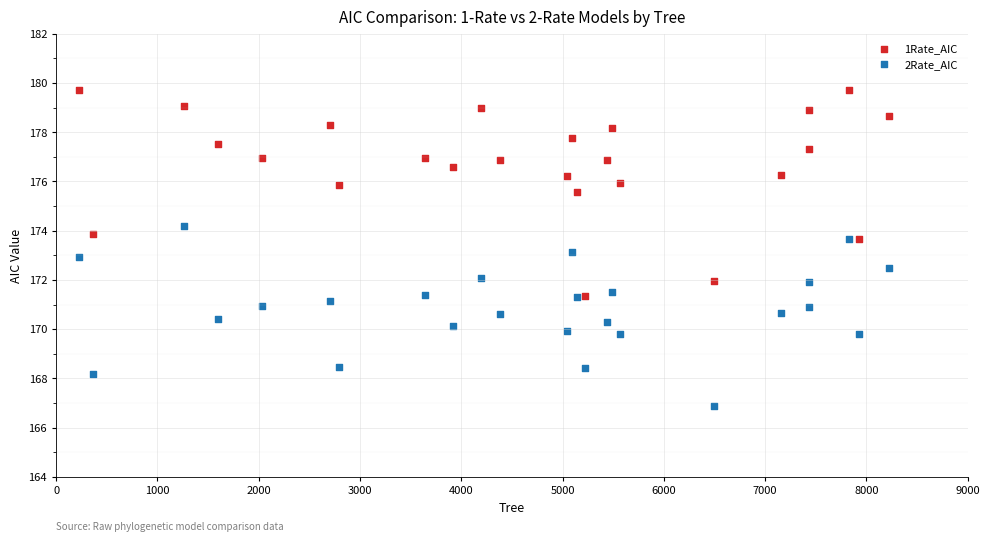

In the 1Rate_AIC series, what Y value is closest to 175?

175.6